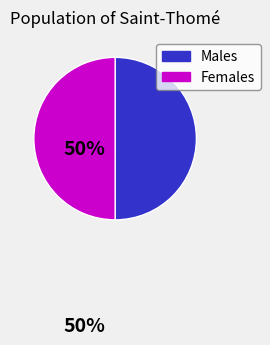

Approximately how many times larger is the value at Females compared to Males?

1.0